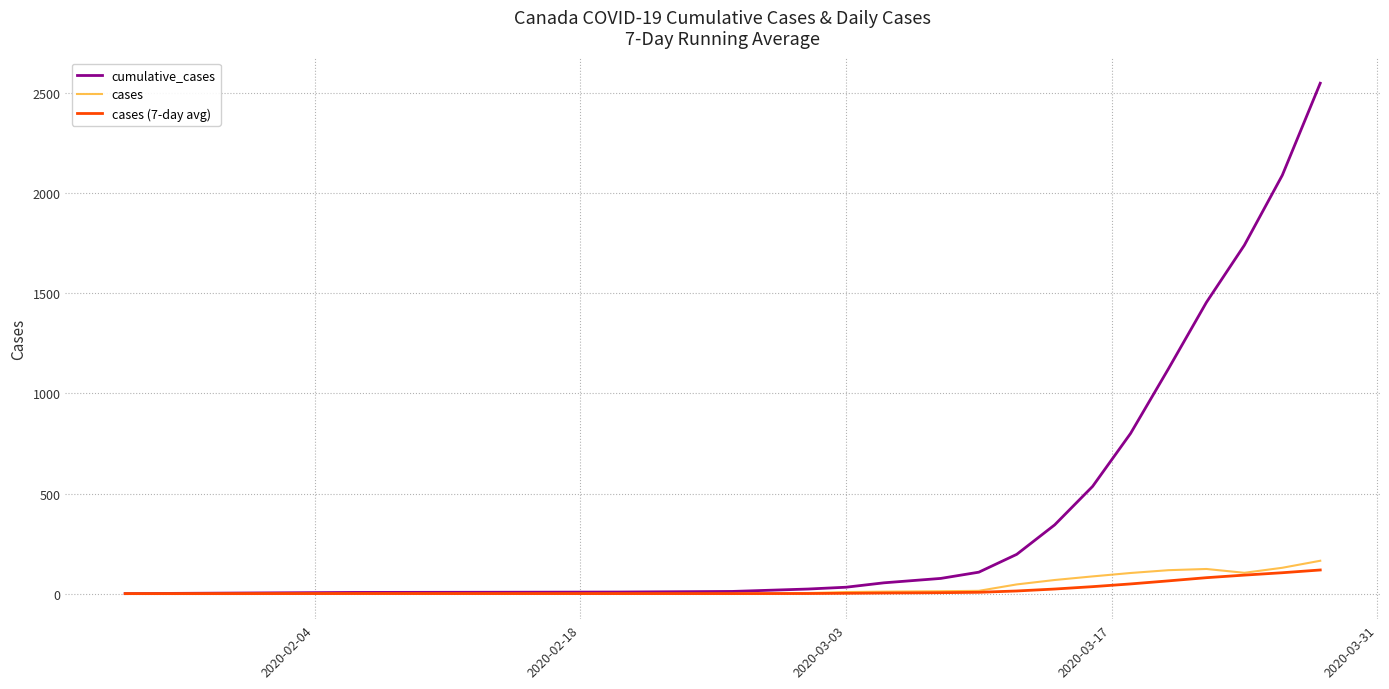

Which series has the largest total across all categories?

cumulative_cases